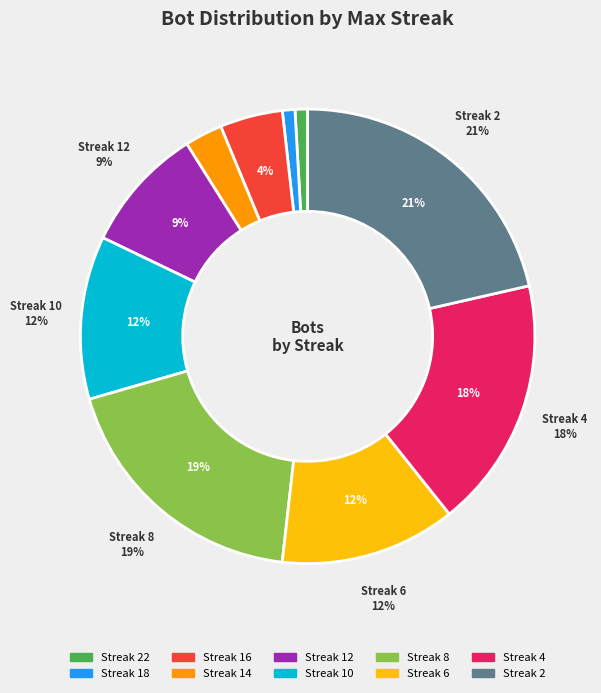

Rank the categories by value from lowest to highest.

22, 18, 14, 16, 12, 10, 6, 4, 8, 2